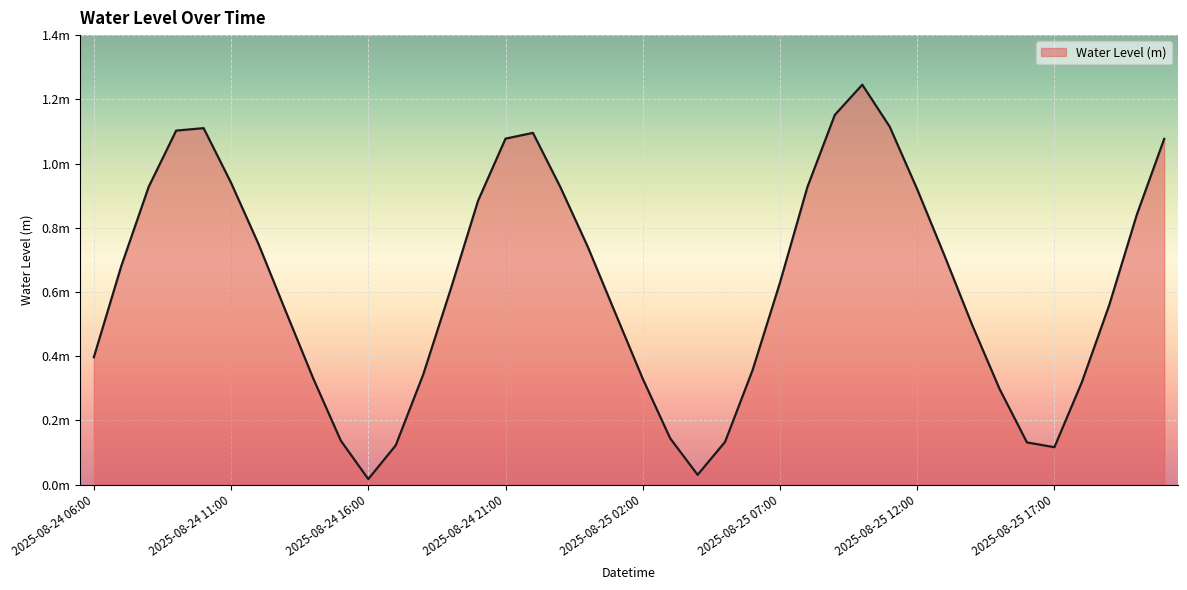

Does the chart display data point markers on the line(s)?

No